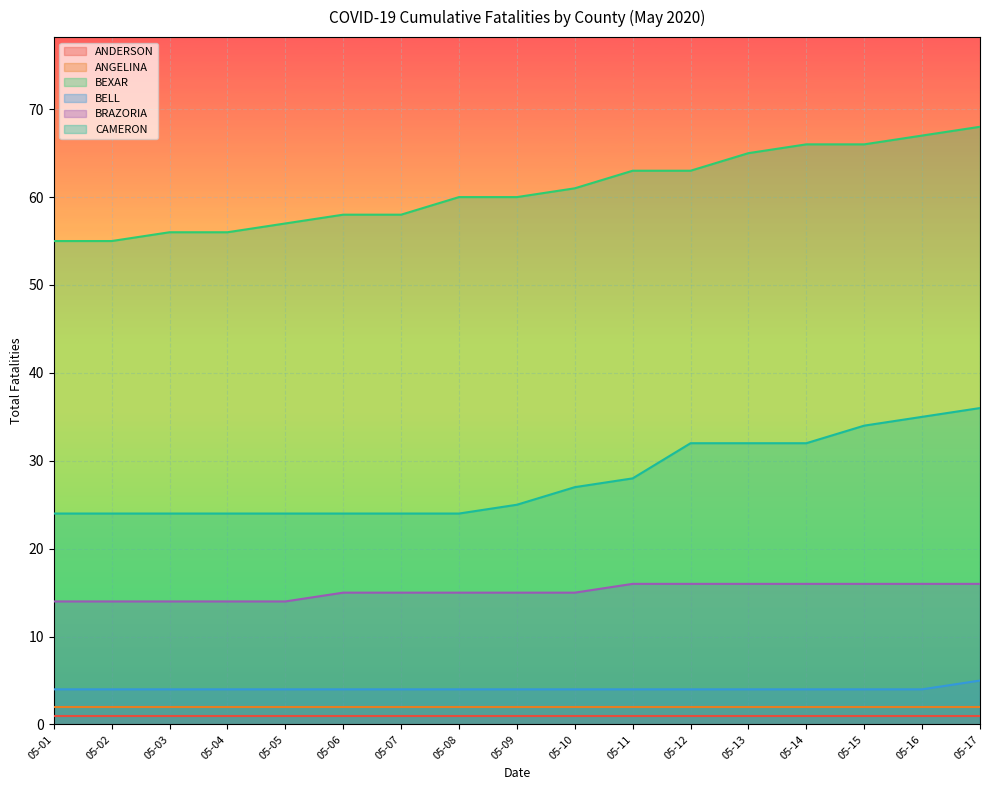

True or false: BELL has a value of 5 at 05-17.

True